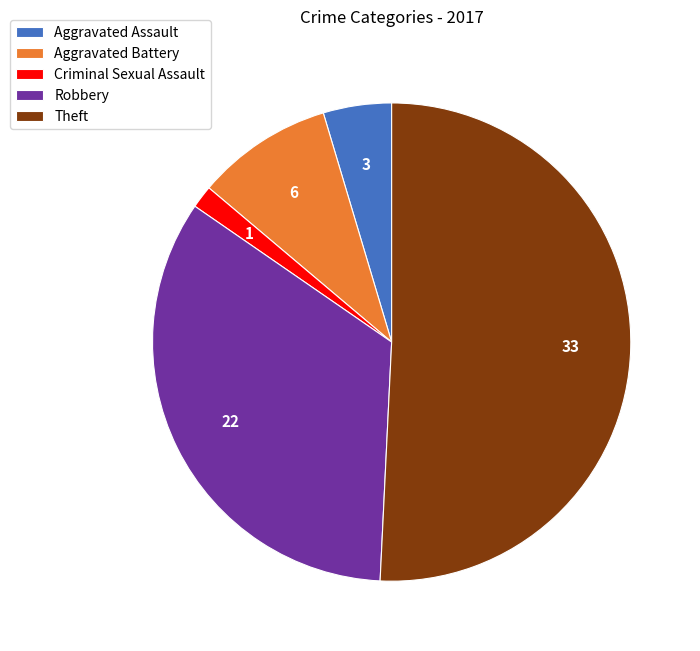

Between Robbery and Criminal Sexual Assault, which is larger?

Robbery